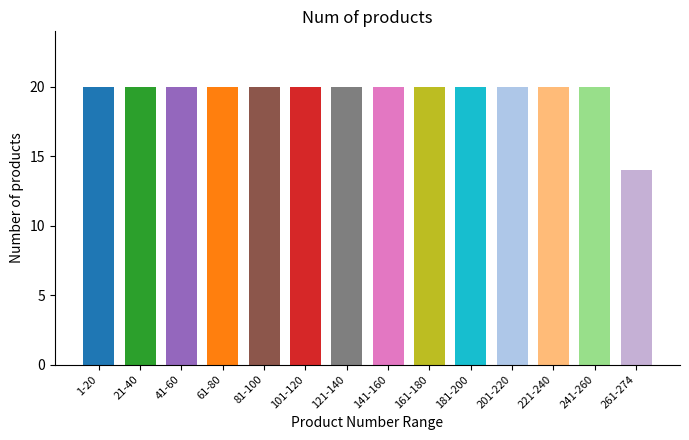

What is the value of the 9th bar from the left?

20